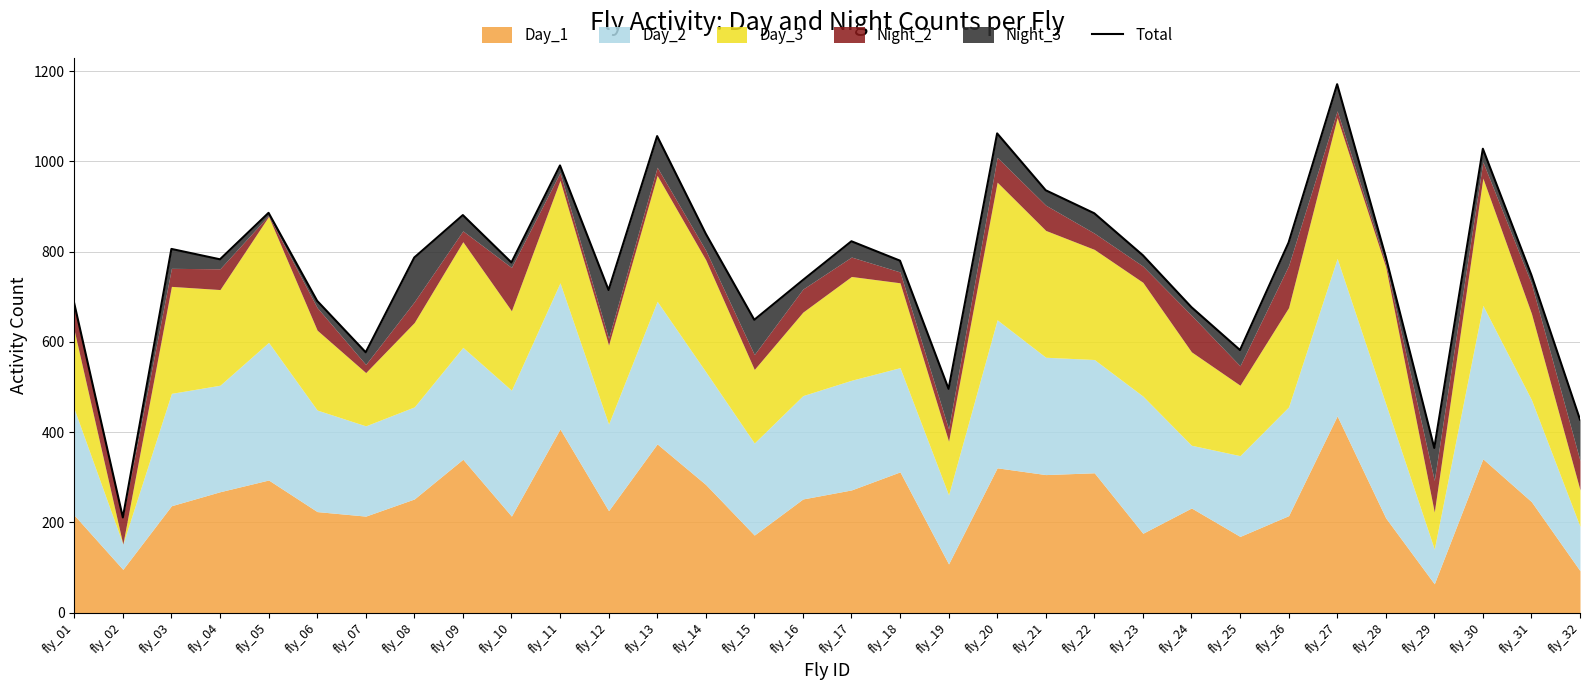

List the labels in order of value, smallest first.

fly_02, fly_29, fly_32, fly_19, fly_07, fly_25, fly_15, fly_24, fly_01, fly_06, fly_12, fly_16, fly_31, fly_10, fly_18, fly_04, fly_08, fly_28, fly_23, fly_03, fly_26, fly_17, fly_14, fly_09, fly_22, fly_05, fly_21, fly_11, fly_30, fly_13, fly_20, fly_27